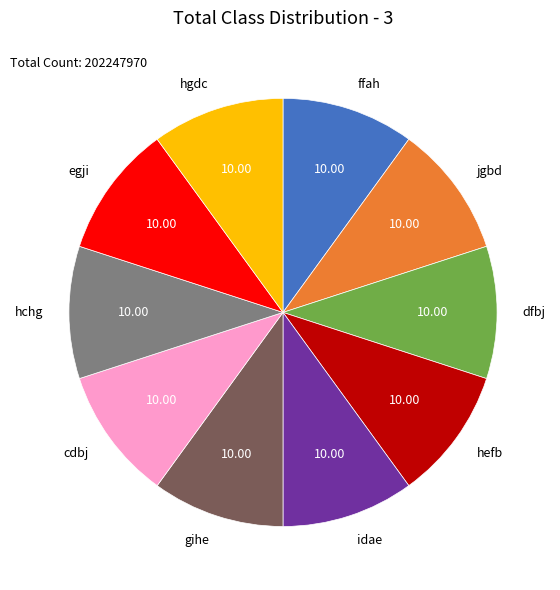

How many slices are in this pie chart?

10